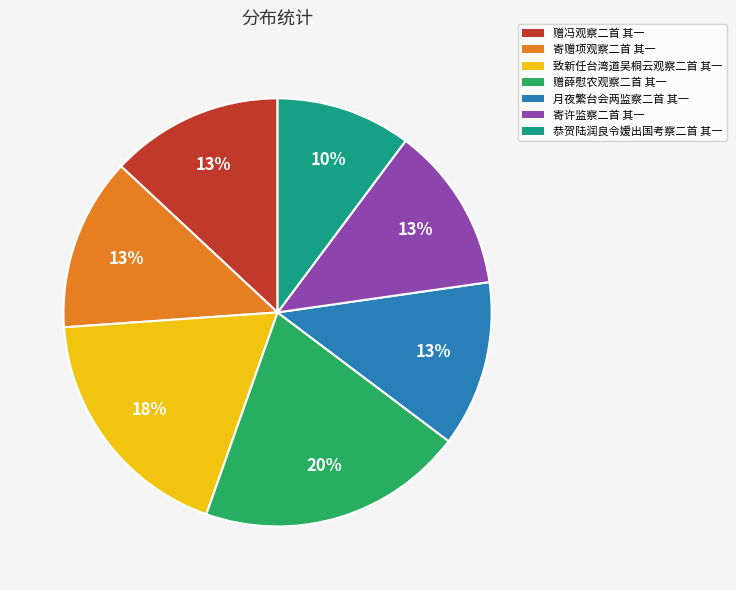

Is there a majority slice in this chart?

No